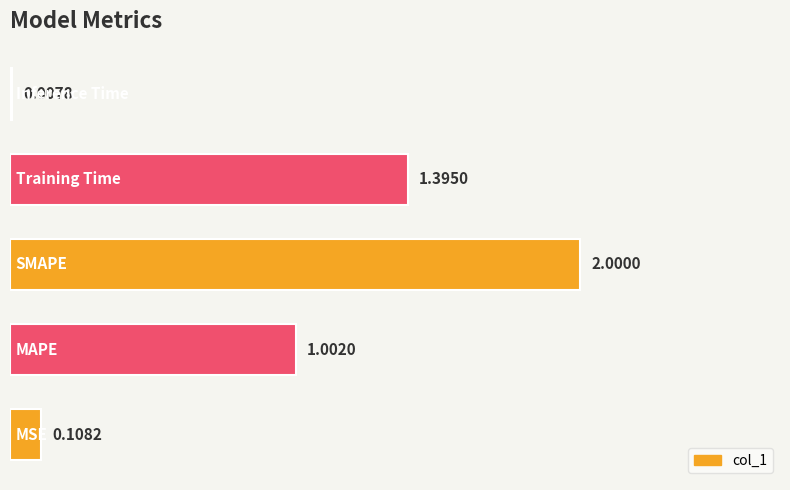

What is the sum of all values?

4.5